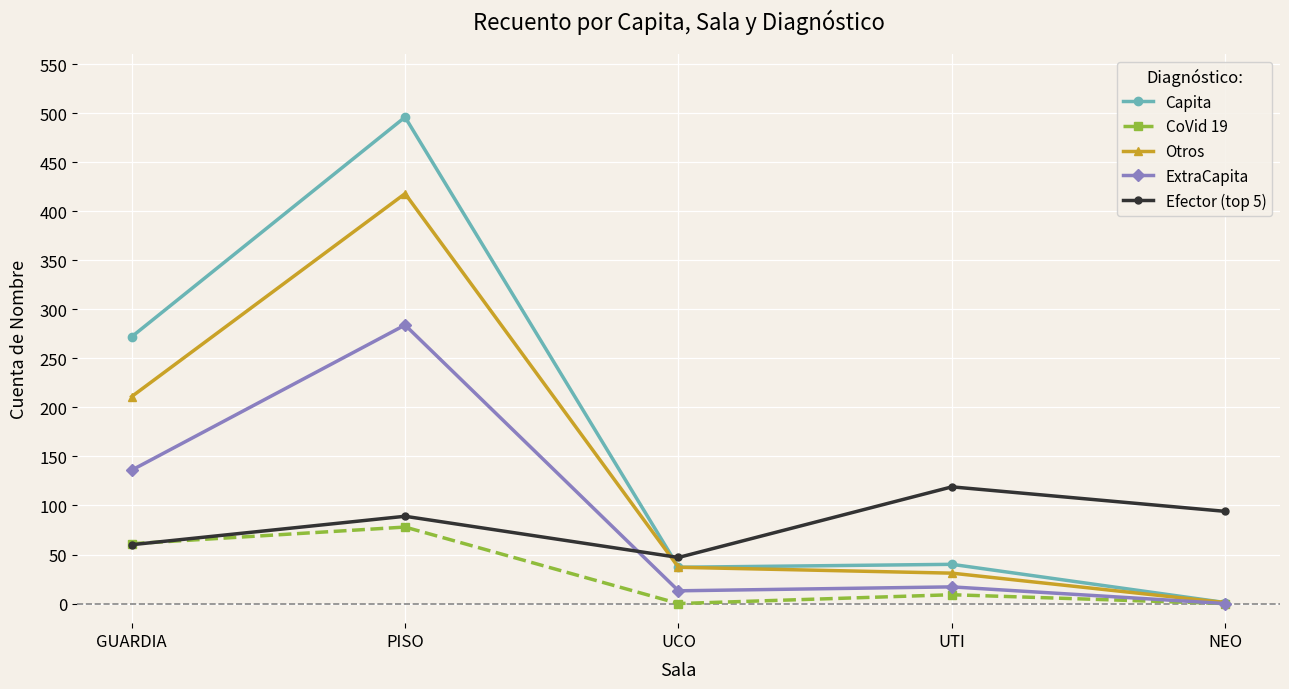

True or false: Otros has more than 1 points higher than both neighbors.

False